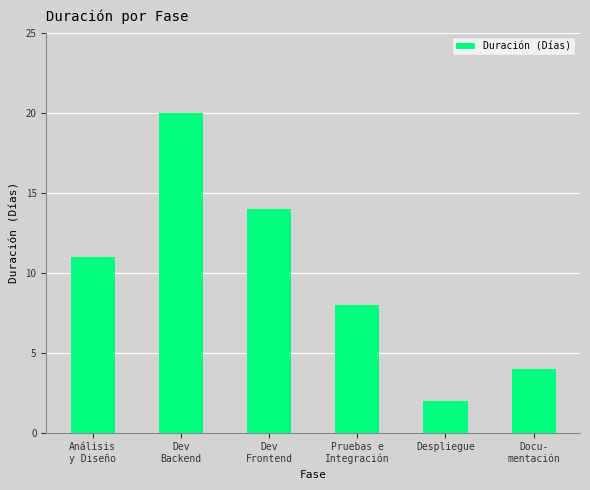

What is the minimum value shown in the chart?

2